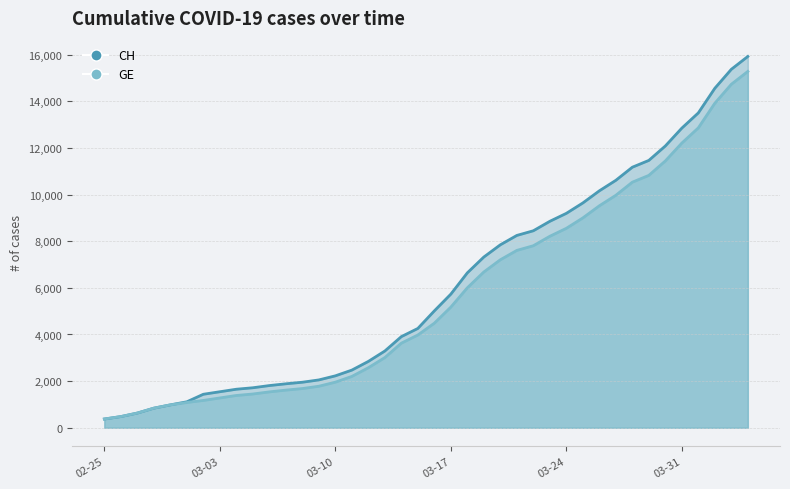

What is the total value across all series at 2020-03-02?

2607